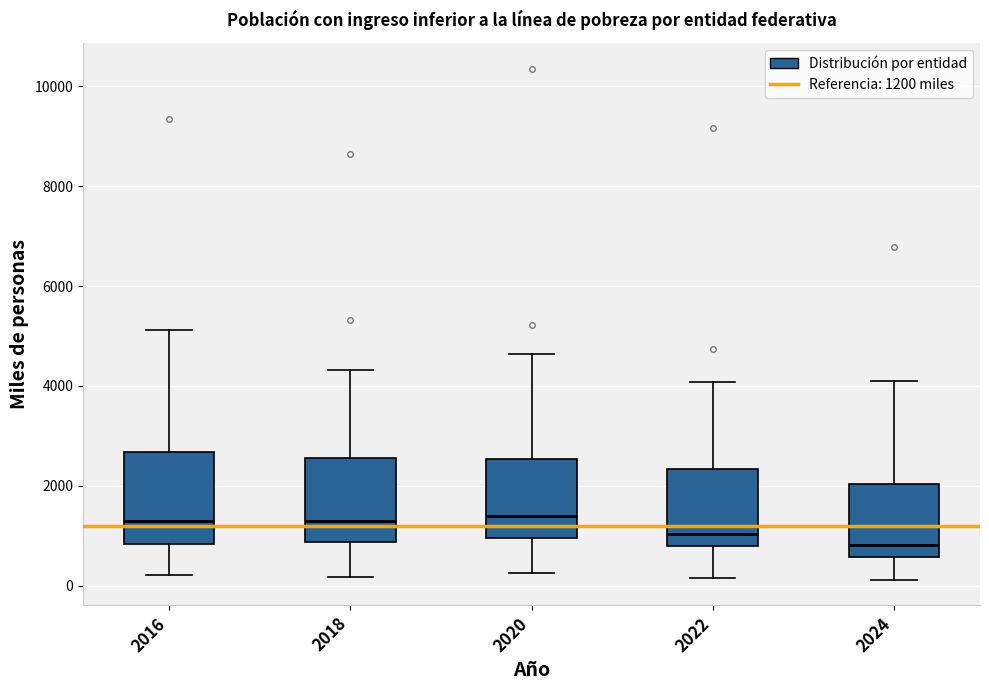

Reading left to right, read every box against the y-axis: the position of its median line, the range the box covers, and the ends of its whiskers. The values are not printed on the chart, so give them approximately, as read against the axis.

2016: median 1400, box 800 to 2600, whiskers 200 to 5200
2018: median 1400, box 800 to 2600, whiskers 200 to 4400
2020: median 1400, box 1000 to 2600, whiskers 200 to 4600
2022: median 1000, box 800 to 2400, whiskers 200 to 4000
2024: median 800, box 600 to 2000, whiskers 200 to 4200